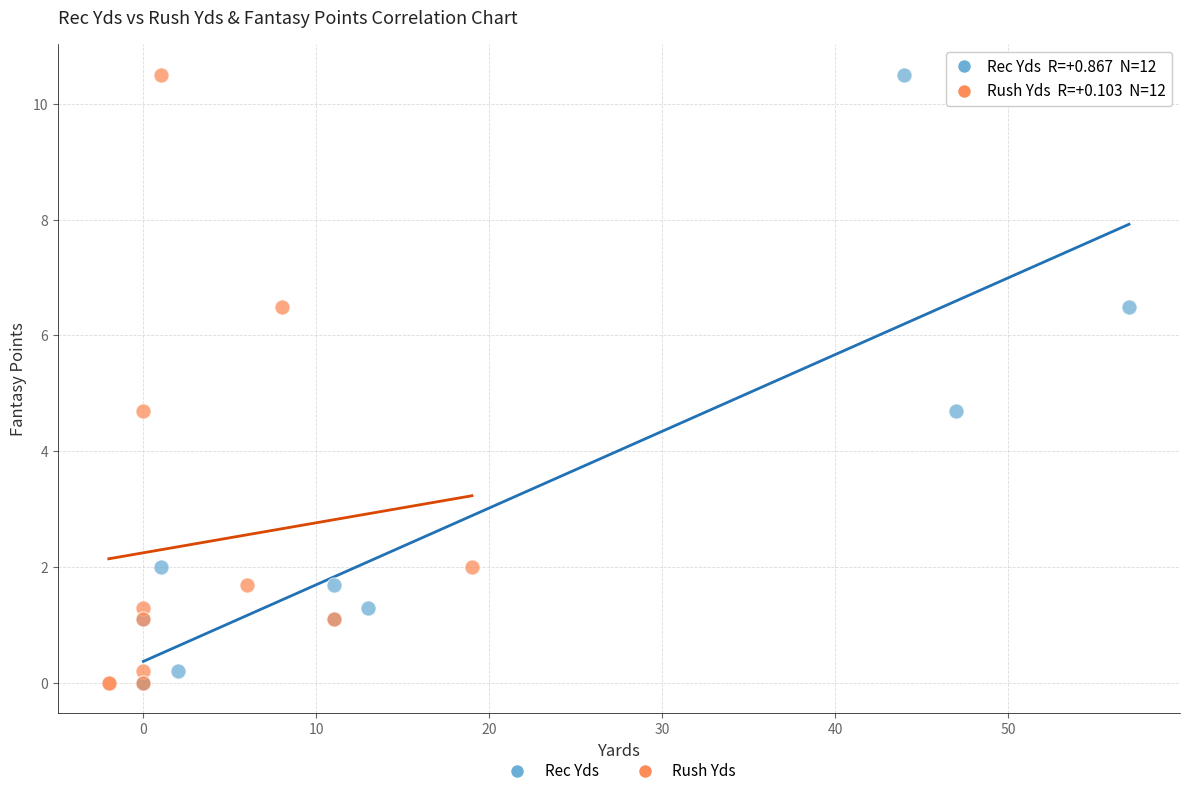

What are all the series names shown in the legend?

Rec Yds, Rush Yds